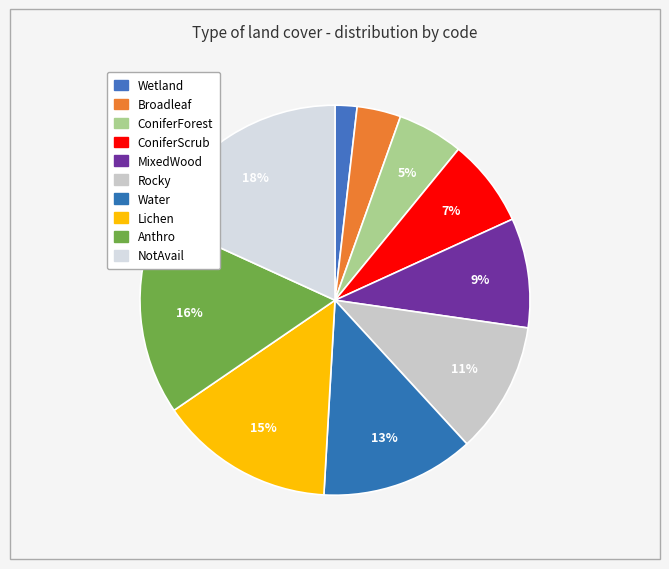

To the nearest percent, what is the combined percentage of Wetland and Rocky?

13%